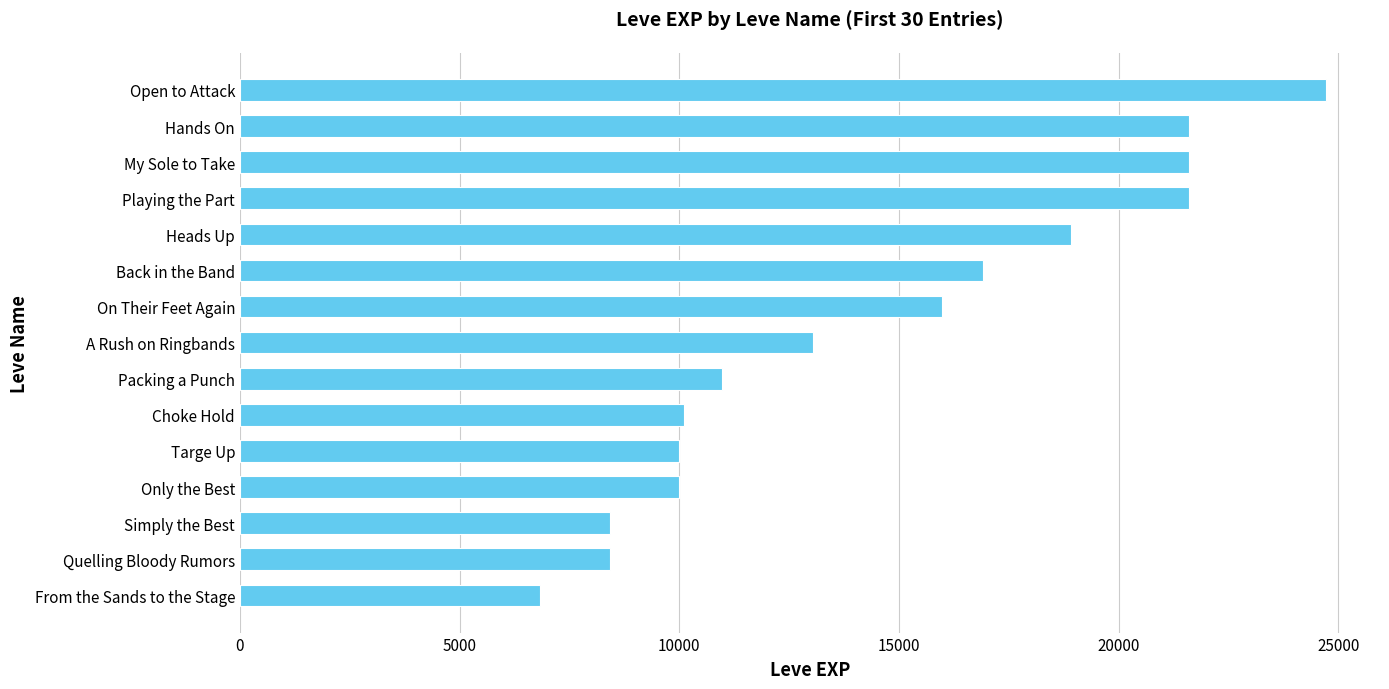

True or false: the data shows 10100 at Choke Hold.

True